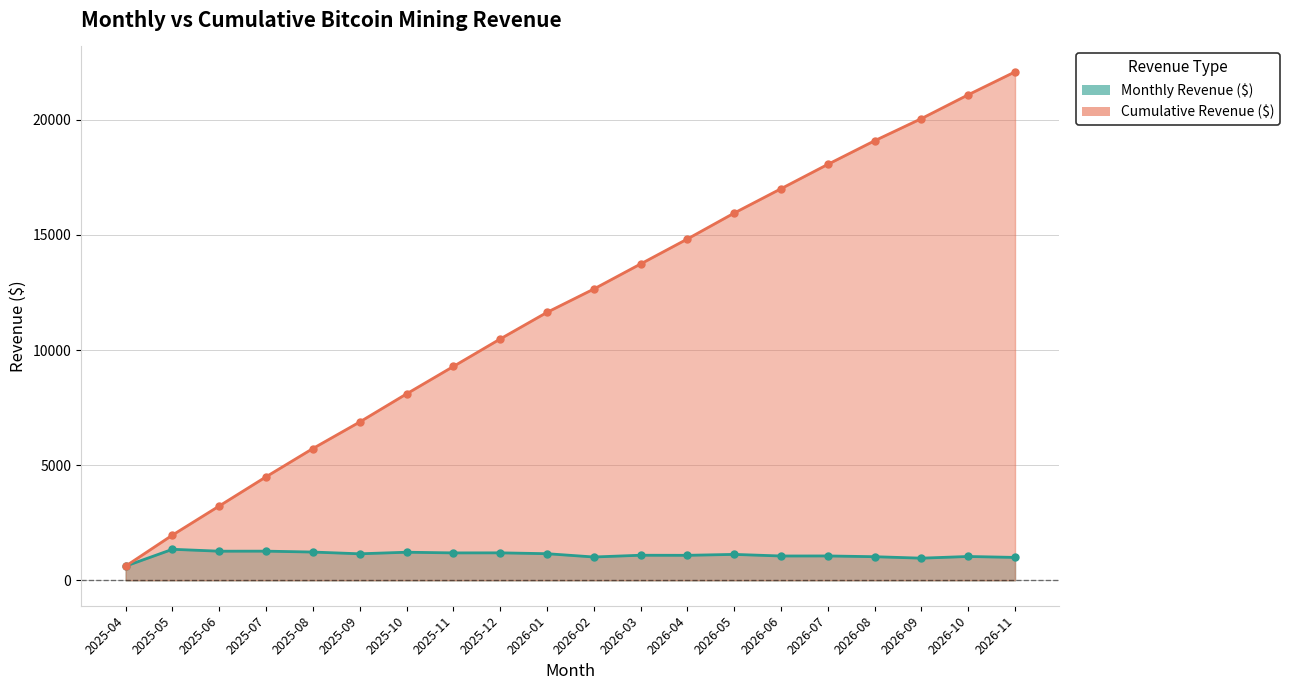

Reading left to right, extract all data points from this chart.

Monthly Revenue ($): 617.6	1347.7	1264.5	1266.8	1227.6	1151.7	1220.1	1190.8	1193.1	1156.2	1013.0	1088.9	1085.5	1125.9	1056.2	1058.3	1025.6	962.0	1035.0	994.7
Cumulative Revenue ($): 617.6	1965.3	3229.8	4496.6	5724.2	6876.0	8096.0	9286.8	10479.9	11636.1	12649.2	13738.1	14823.6	15949.5	17005.7	18064.1	19089.6	20051.6	21086.6	22081.3